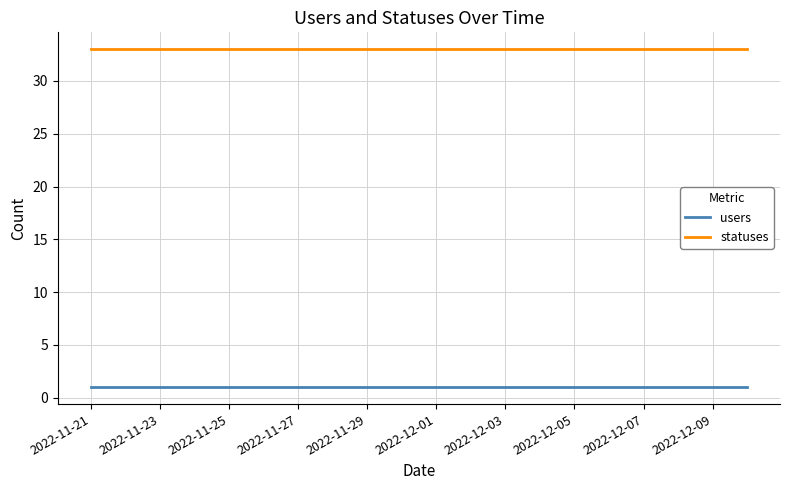

True or false: users and statuses cross at least once.

False